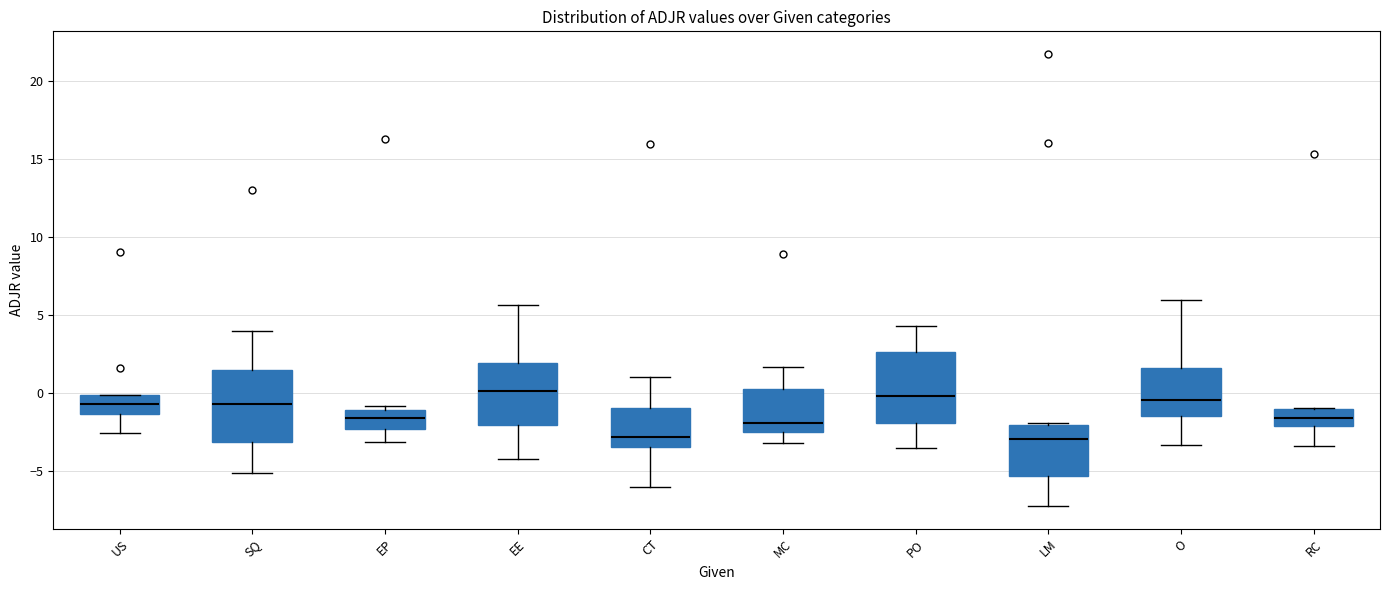

Reading left to right, read every box against the y-axis: the position of its median line, the range the box covers, and the ends of its whiskers. The values are not printed on the chart, so give them approximately, as read against the axis.

US: median -0.5, box -1.5 to 0.0, whiskers -2.5 to 0.0
SQ: median -0.5, box -3.0 to 1.5, whiskers -5.0 to 4.0
EP: median -1.5, box -2.5 to -1.0, whiskers -3.0 to -1.0 (just above the box's upper edge)
EE: median 0.0, box -2.0 to 2.0, whiskers -4.0 to 5.5
CT: median -3.0, box -3.5 to -1.0, whiskers -6.0 to 1.0
MC: median -2.0, box -2.5 to 0.5, whiskers -3.0 to 1.5
PO: median 0.0, box -2.0 to 2.5, whiskers -3.5 to 4.5
LM: median -3.0, box -5.5 to -2.0, whiskers -7.5 to -2.0
O: median -0.5, box -1.5 to 1.5, whiskers -3.5 to 6.0
RC: median -1.5, box -2.0 to -1.0, whiskers -3.5 to -1.0